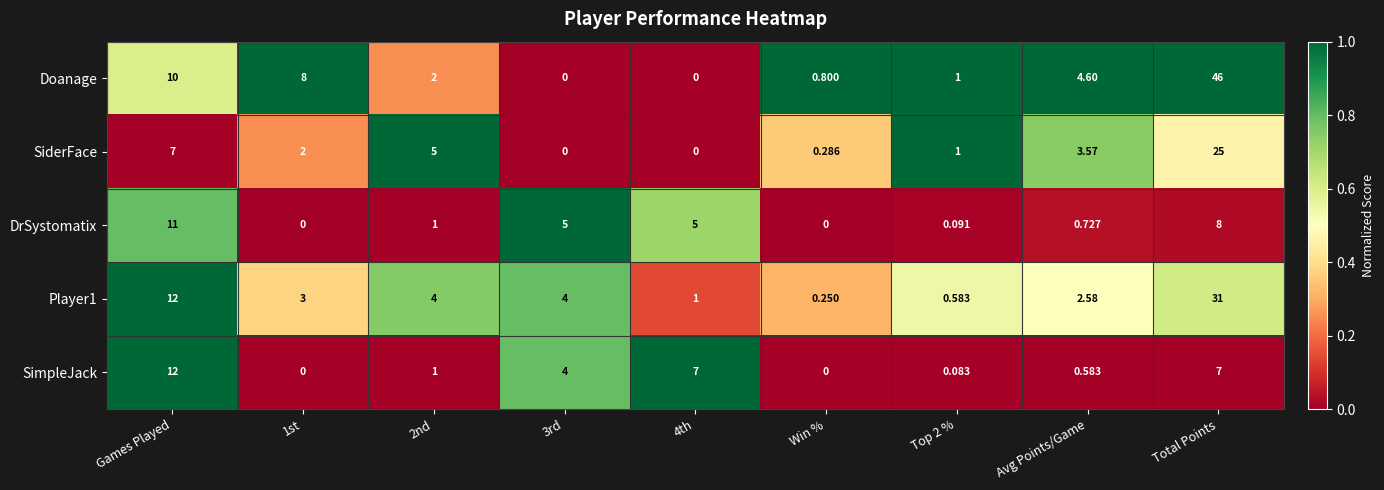

Which category has the highest value across all series?

Total Points